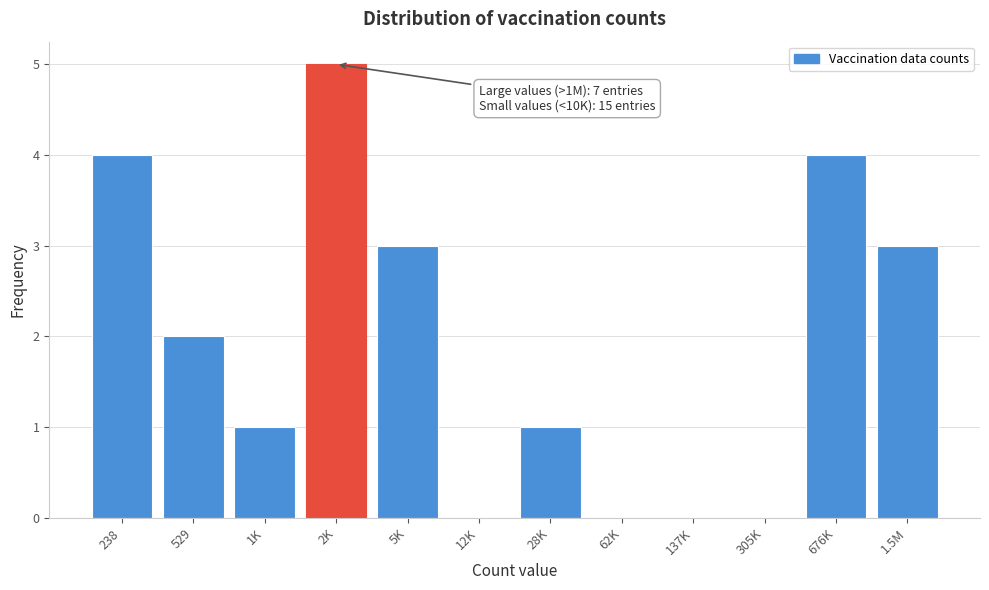

Reading left to right, extract all data points from this chart.

238=4	529=2	1K=1	2K=5	5K=3	12K=0	28K=1	62K=0	137K=0	305K=0	676K=4	1.5M=3